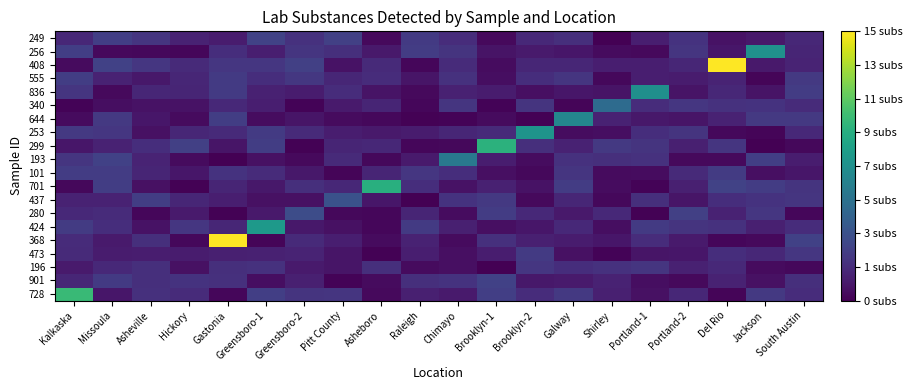

What is the total value across all series at Raleigh?

24.6